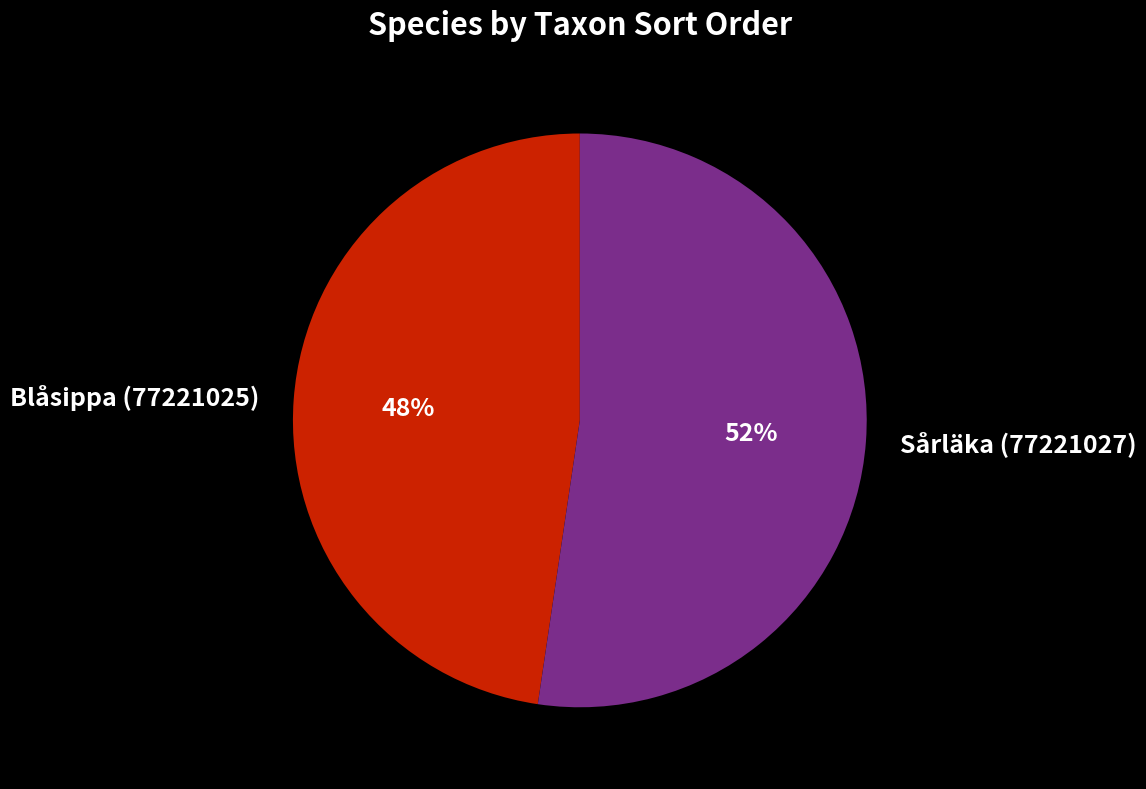

Between Sårläka (77221027) and Blåsippa (77221025), which is larger?

Sårläka (77221027)